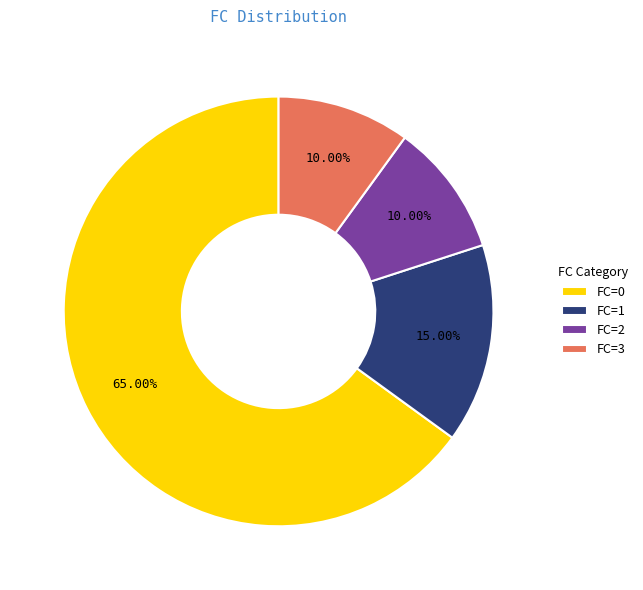

Between FC=1 and FC=0, which is larger?

FC=0